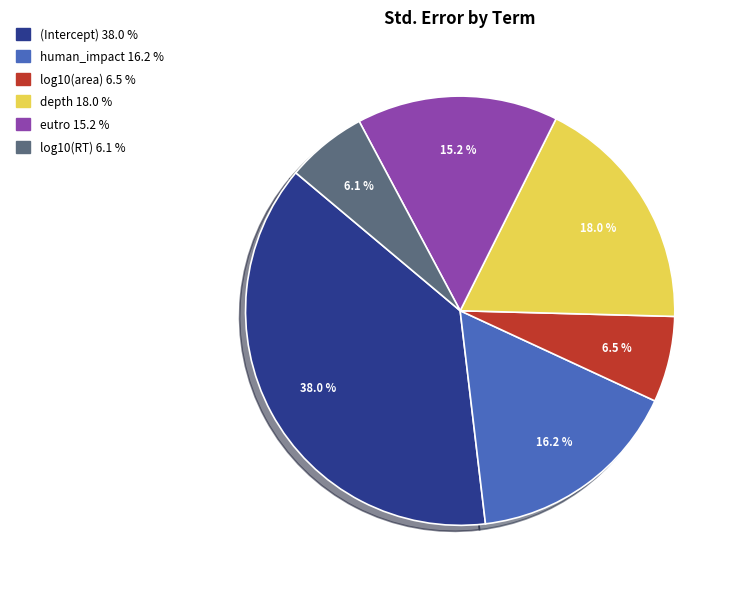

Is it true that human_impact is 16% of the pie?

True